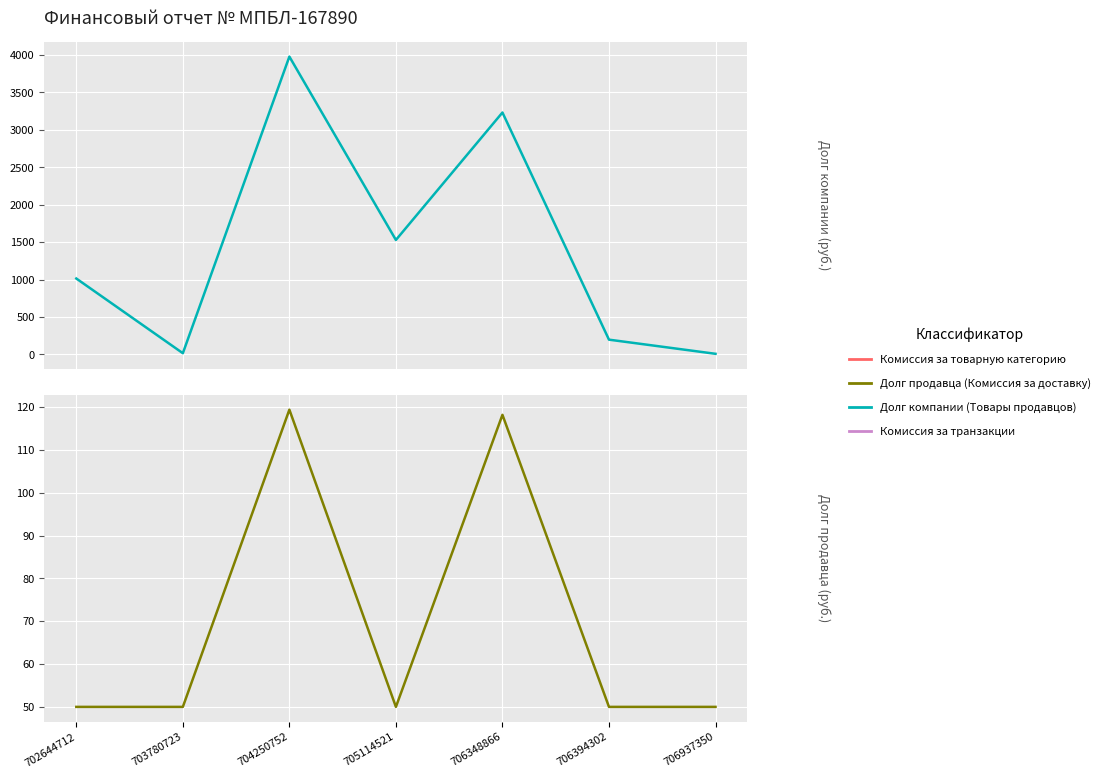

True or false: Долг продавца (Комиссия за доставку) has more than 0 points higher than both neighbors.

True